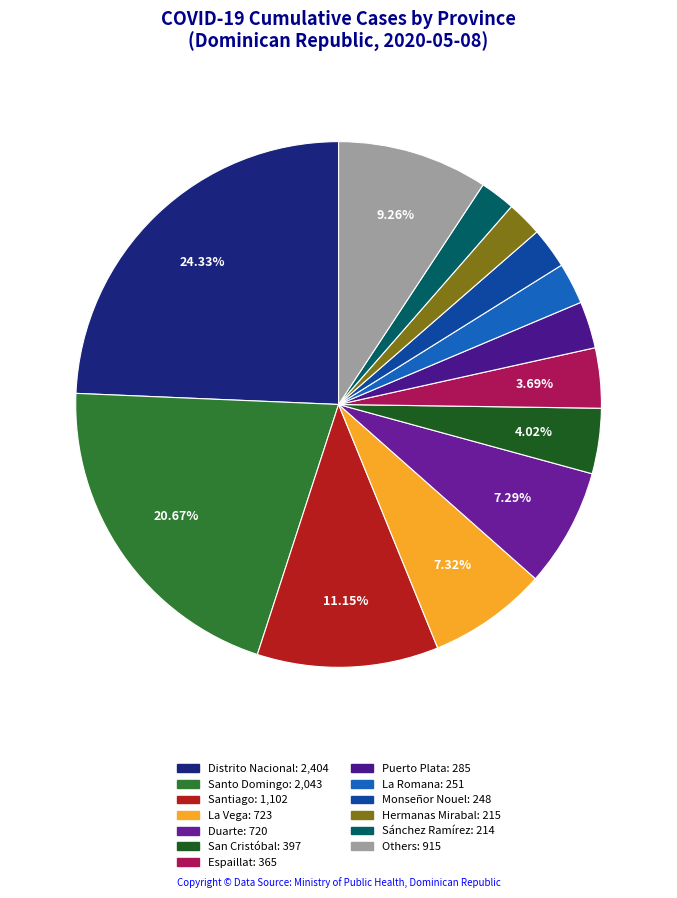

Count the number of slices in the pie.

13